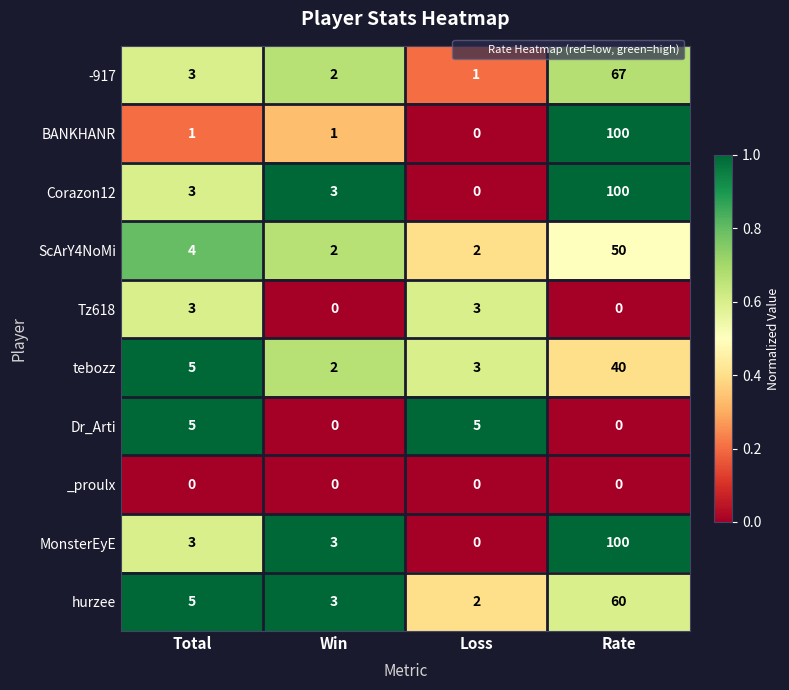

What is the difference between the highest and lowest values at Win?

3